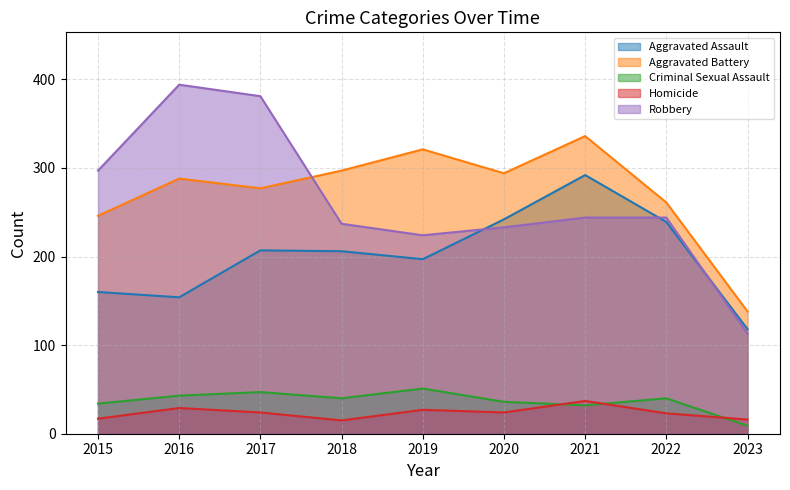

At which label is Criminal Sexual Assault closest to 30?

2021